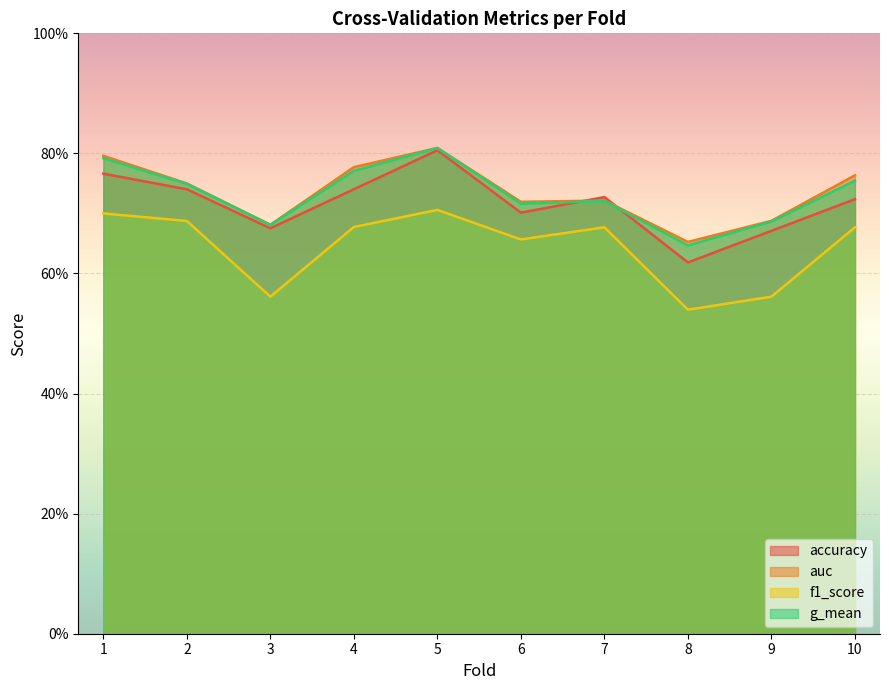

Which series has the widest spread of values?

accuracy